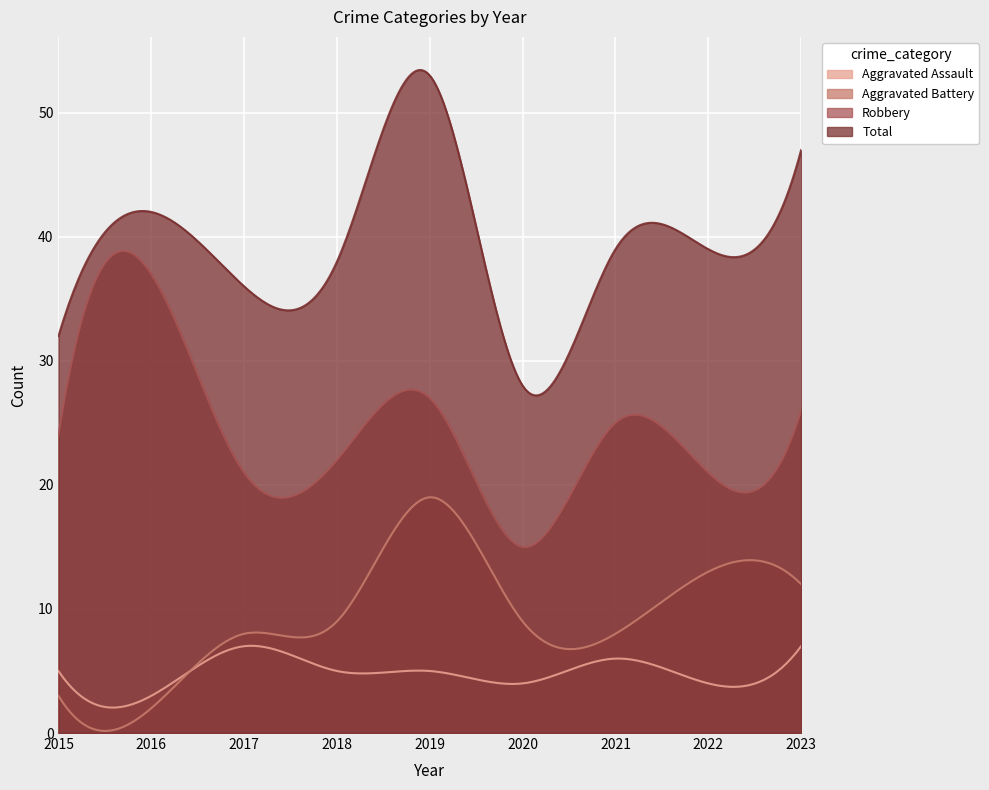

True or false: Aggravated Assault and Robbery intersect in this chart.

False